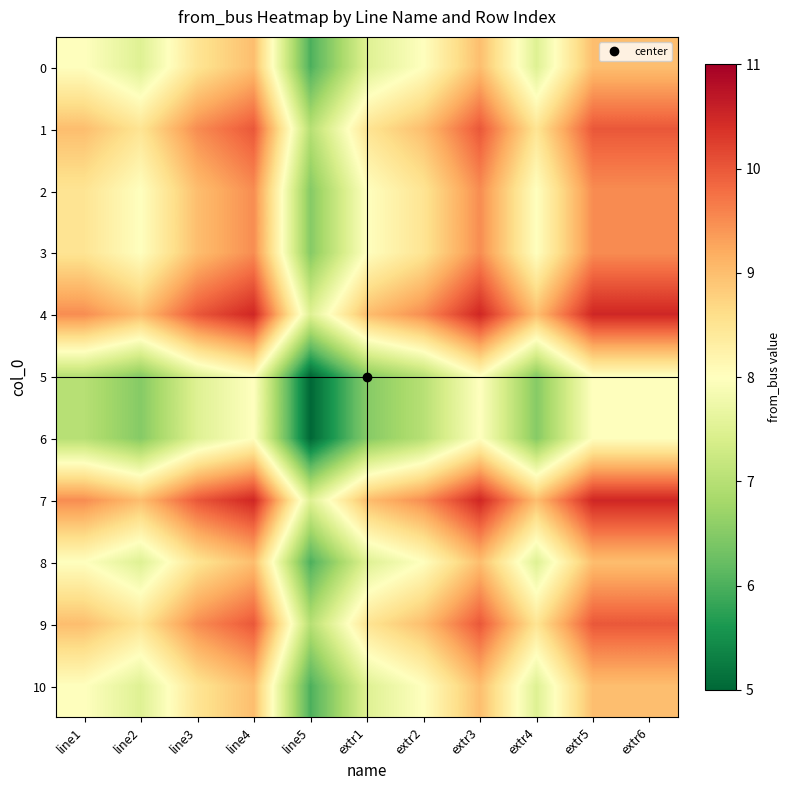

At which category does the chart reach its peak across all series?

line4